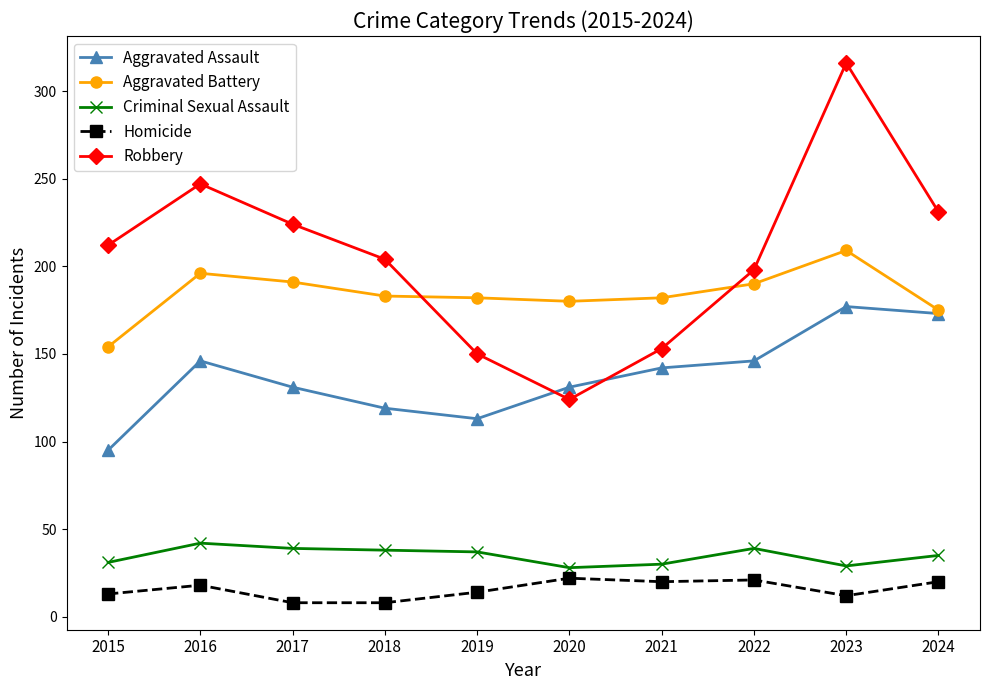

What are all the series names shown in the legend?

Aggravated Assault, Aggravated Battery, Criminal Sexual Assault, Homicide, Robbery